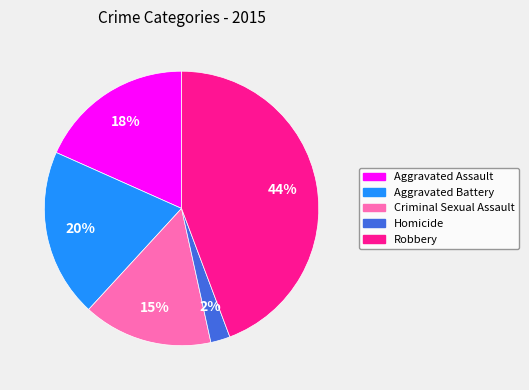

Combined, do Criminal Sexual Assault and Robbery account for over 50%?

Yes